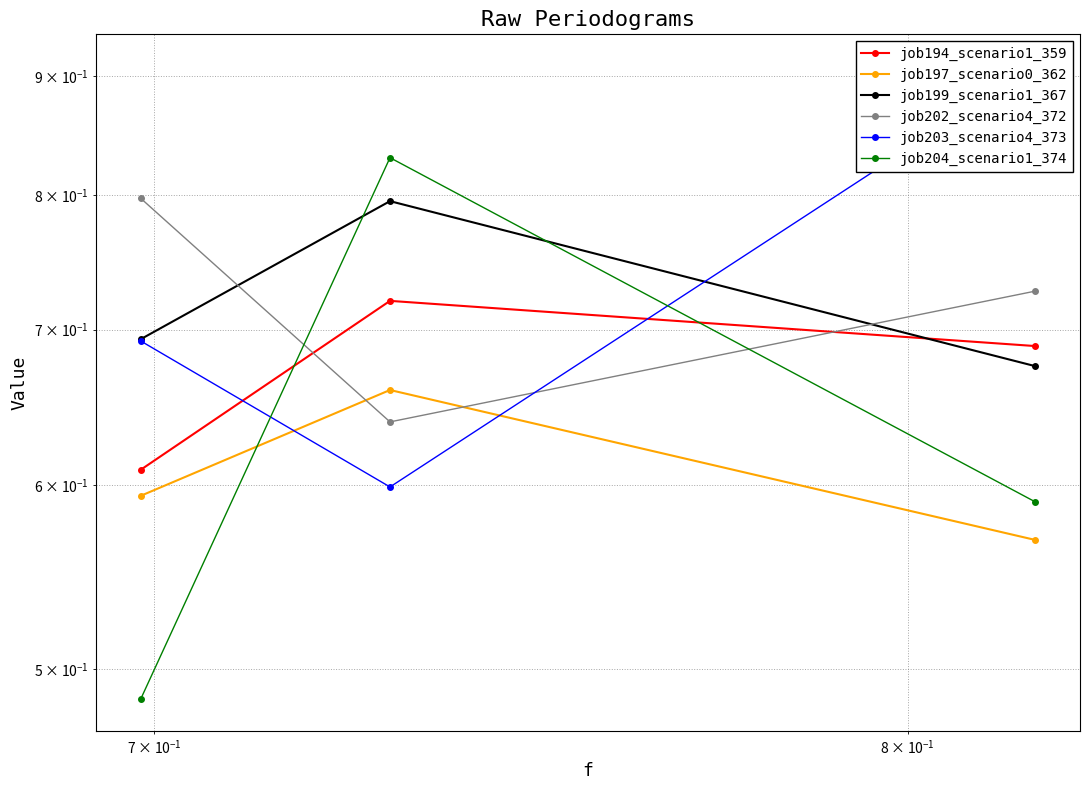

At how many categories does at least one series exceed 0?

3